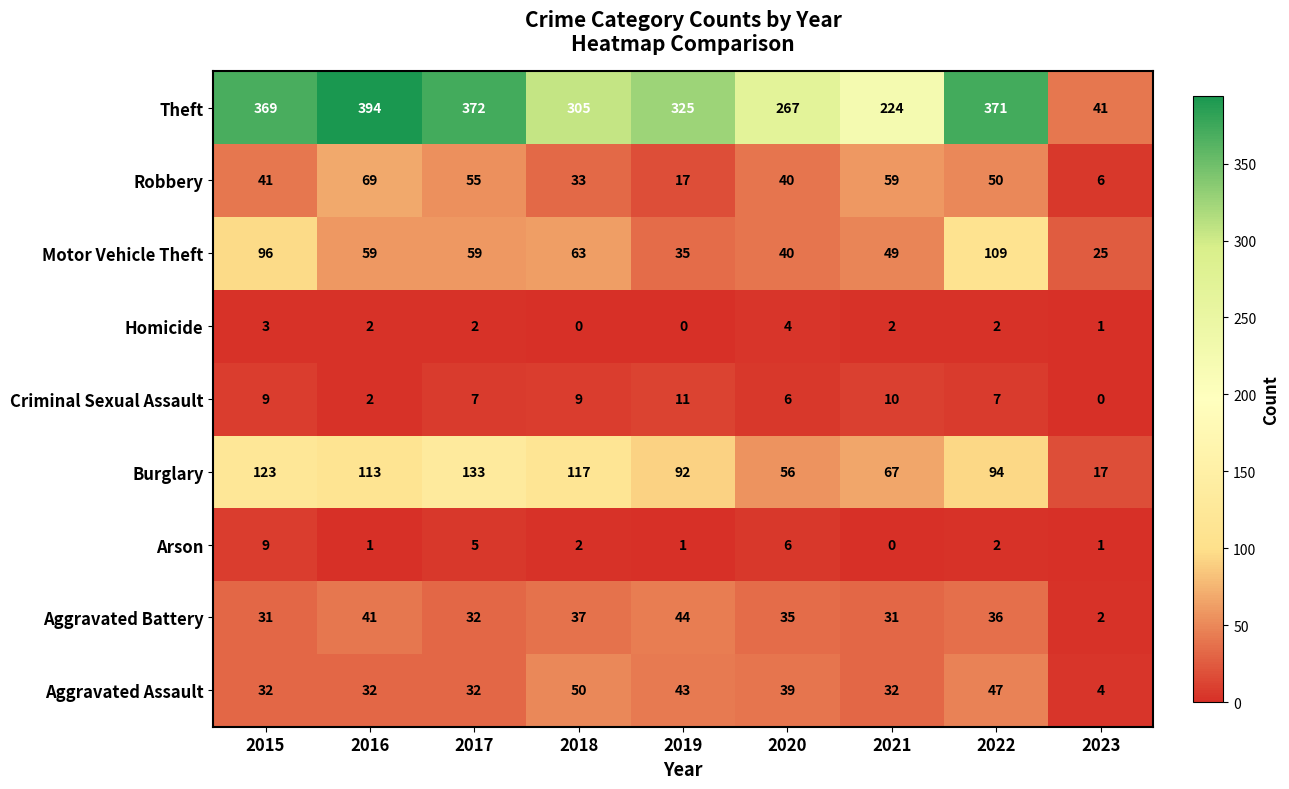

List the series in order of their peak value, lowest first.

Homicide, Arson, Criminal Sexual Assault, Aggravated Battery, Aggravated Assault, Robbery, Motor Vehicle Theft, Burglary, Theft